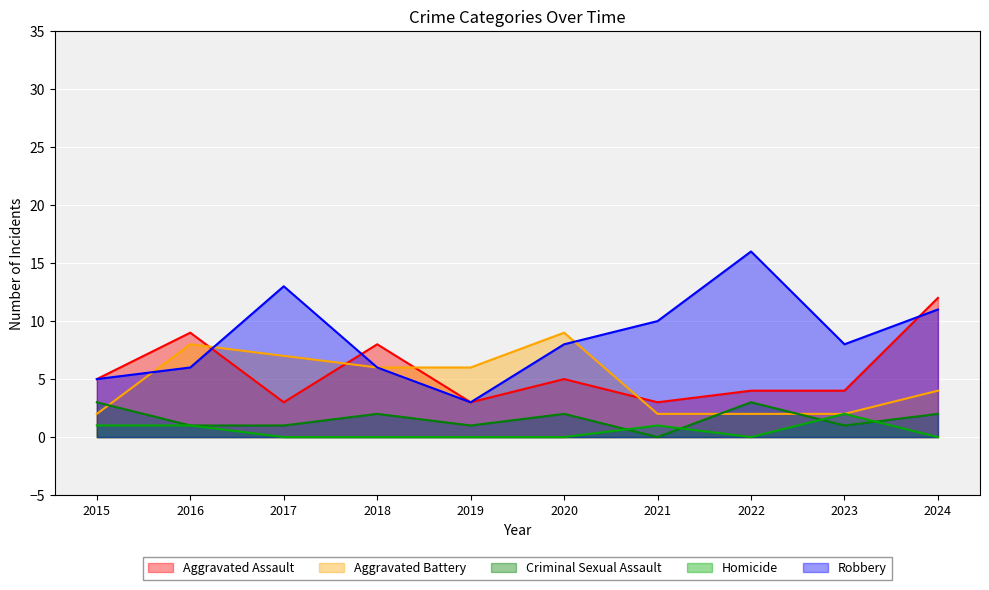

True or false: Homicide has more than 0 interior local peaks.

True